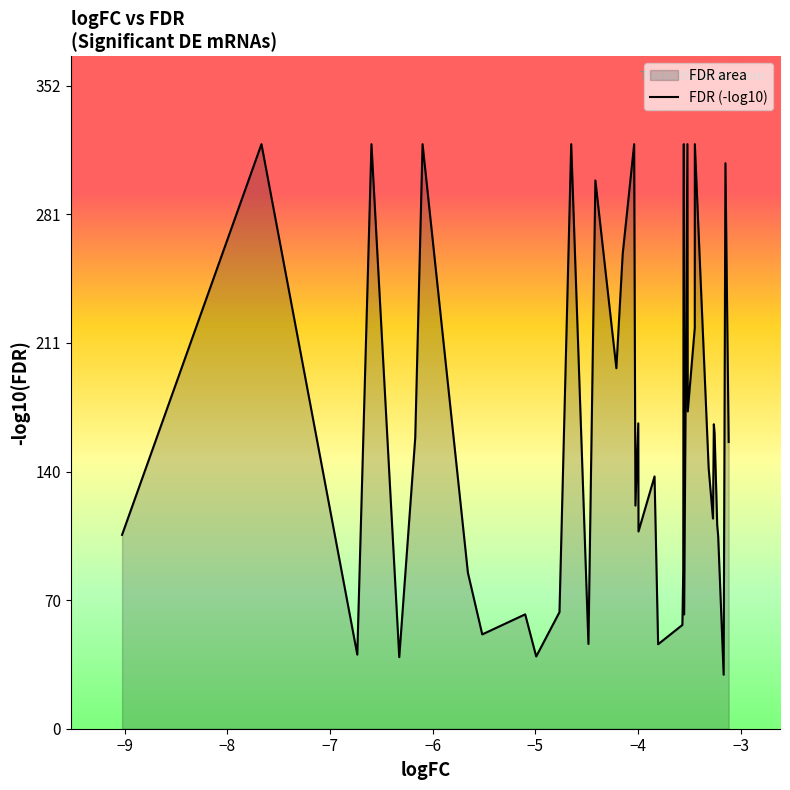

What is the maximum value shown in the chart?

320.0